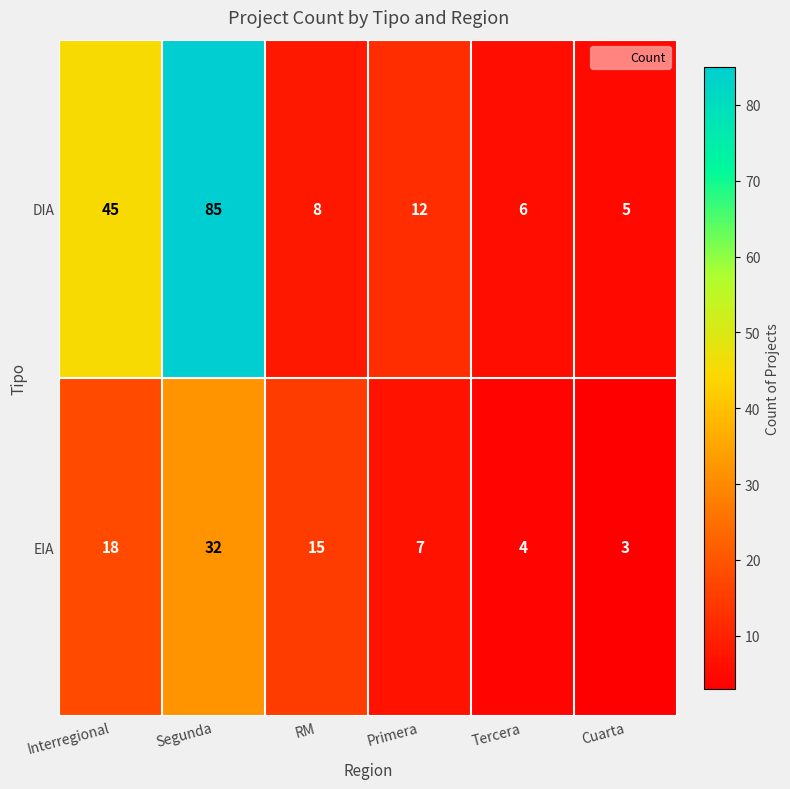

What is the smallest value displayed?

3